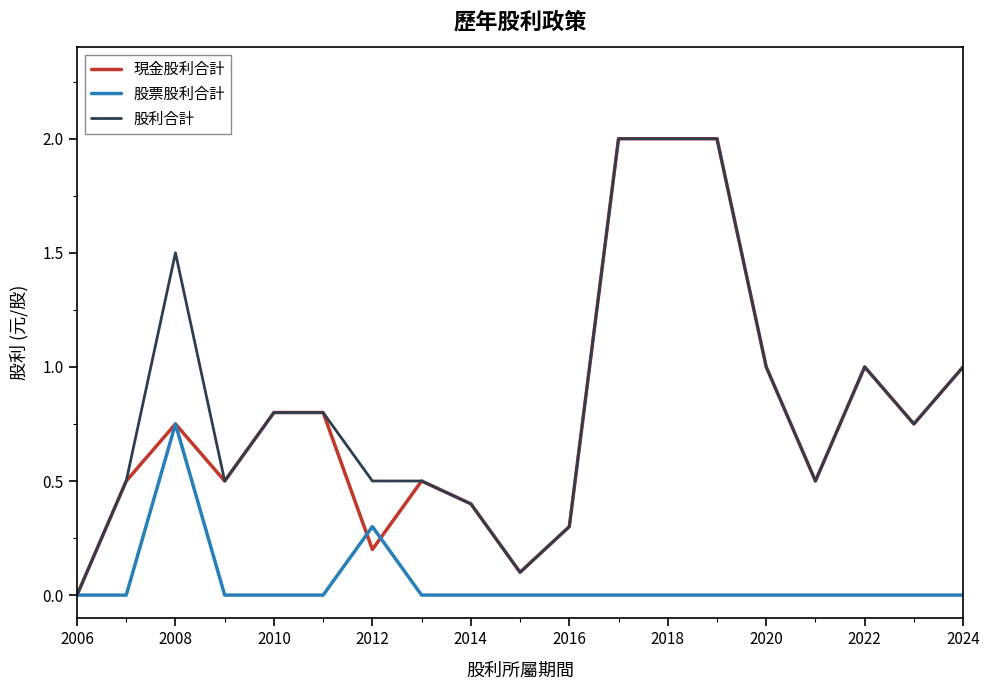

Which series changed the most between 2012 and 2024?

現金股利合計